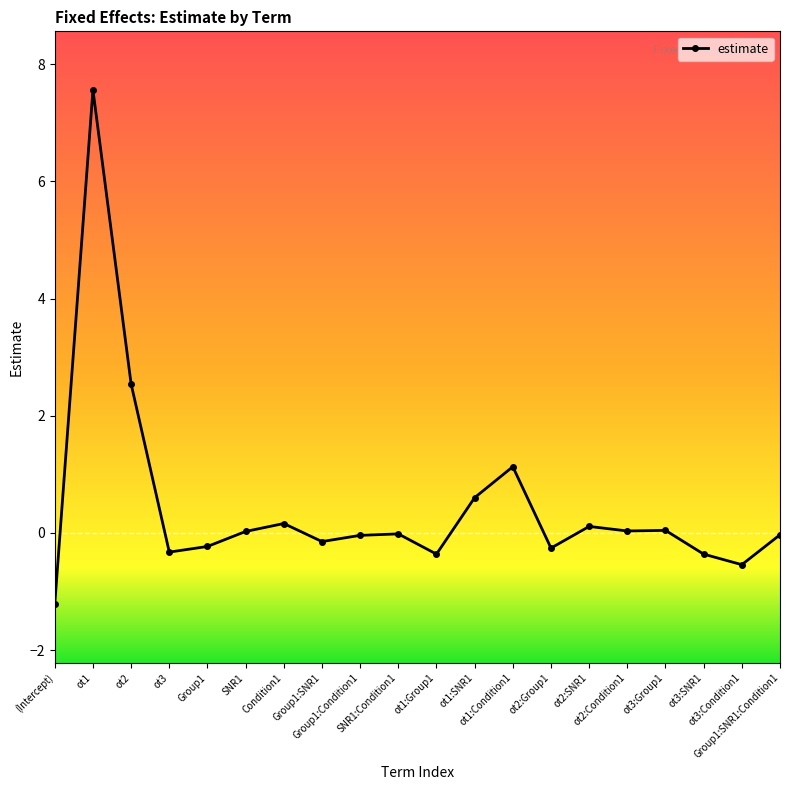

What is the maximum value shown in the chart?

7.6